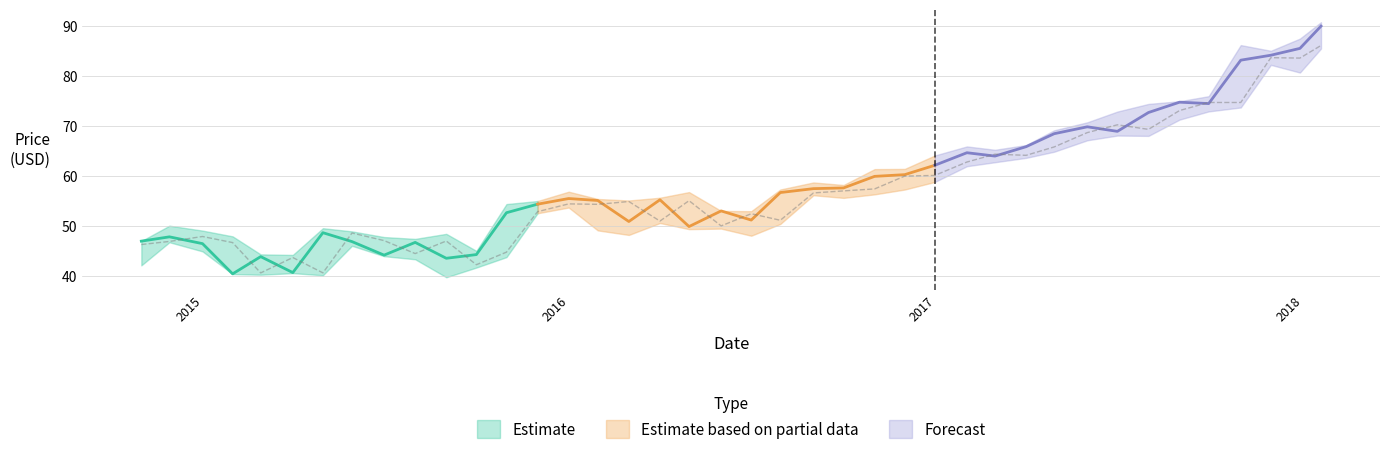

What is the minimum value shown in the chart?

39.7